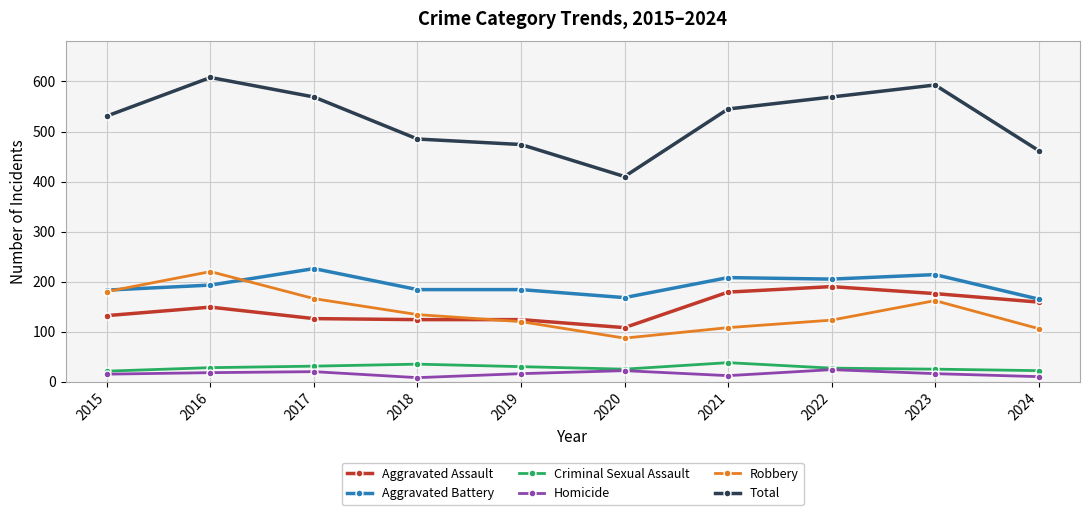

At which label does Homicide first exceed 16?

2016